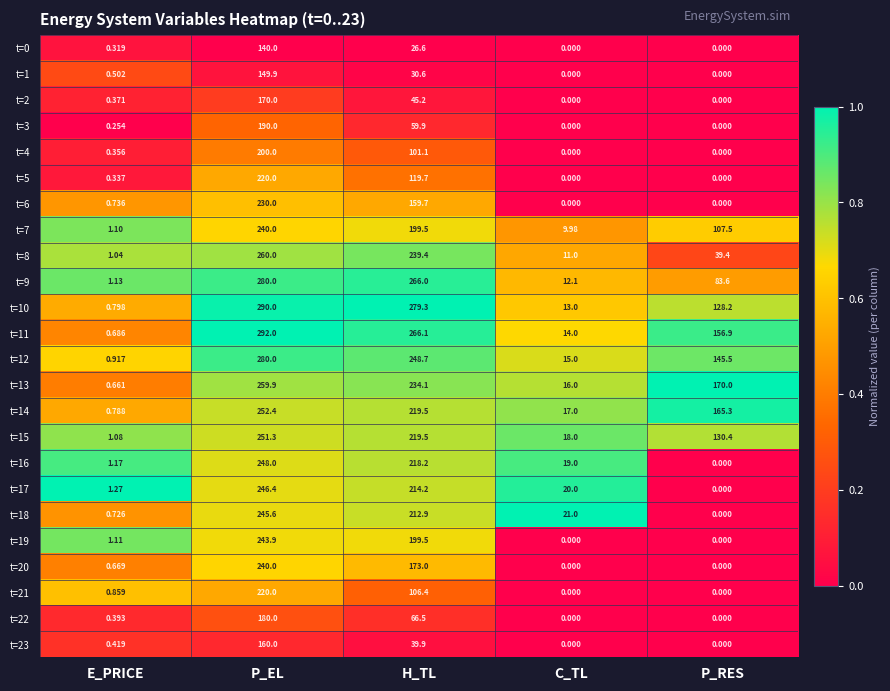

Which series has the largest range (max minus min)?

t=11